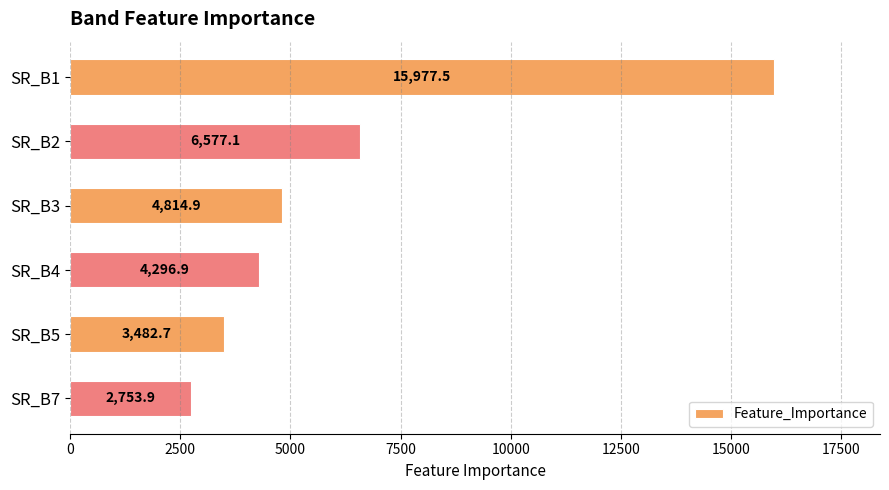

What is the ratio of the value at SR_B7 to the value at SR_B3?

0.6